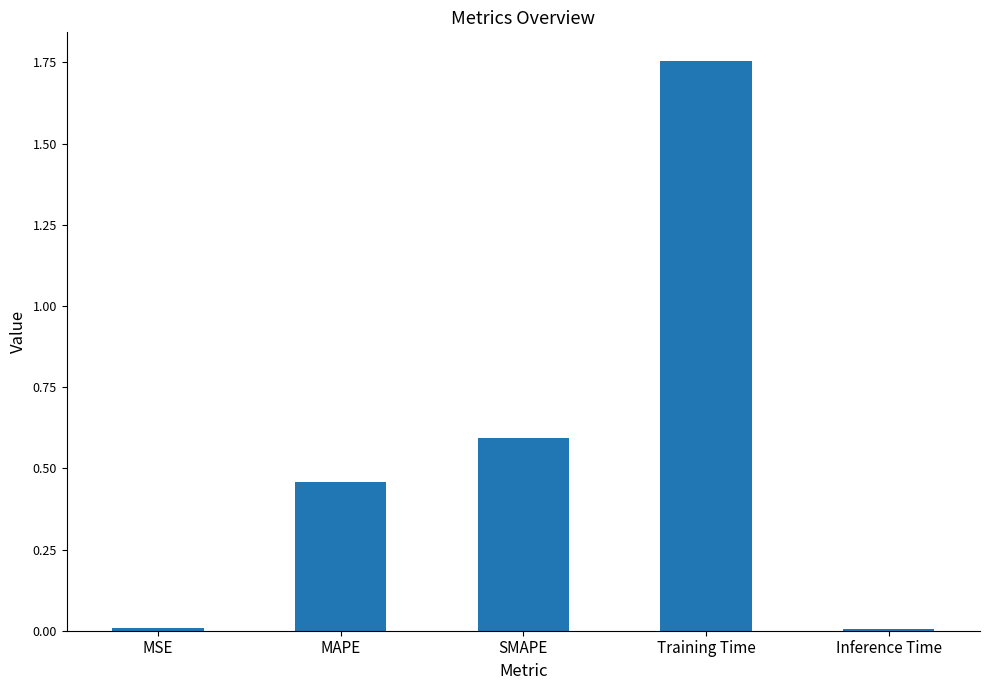

What is the label of the 3rd bar from the left?

SMAPE